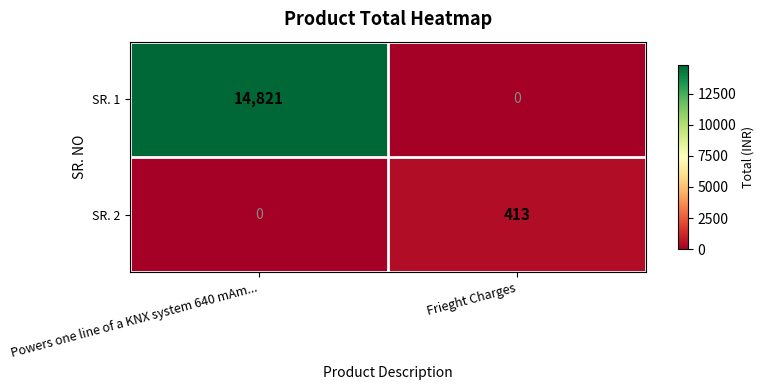

At which category is the sum across all series the highest?

Powers one line of a KNX system 640 mAm...